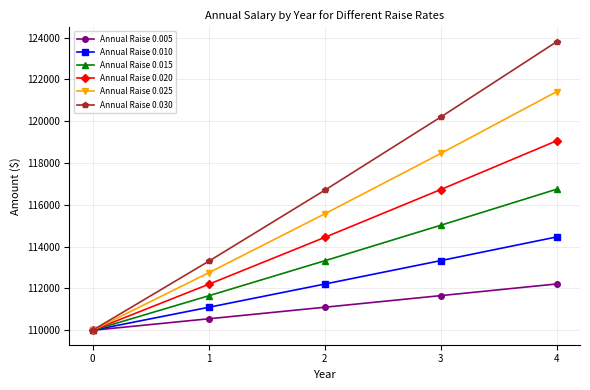

What is the minimum value shown in the chart?

110000.0